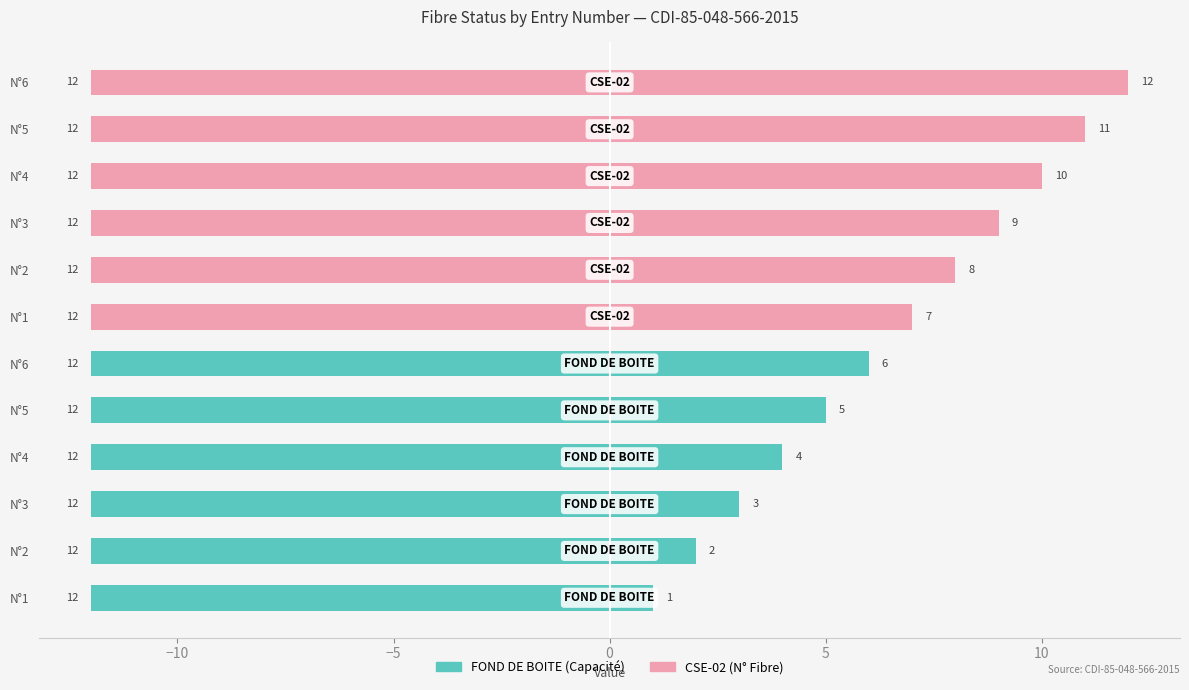

Which series has the largest total across all categories?

N° Fibre